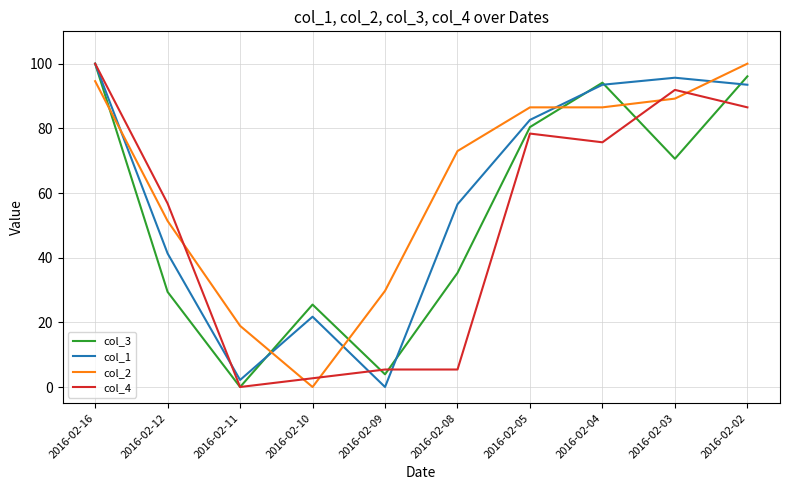

At which category is the sum across all series the highest?

2016-02-16